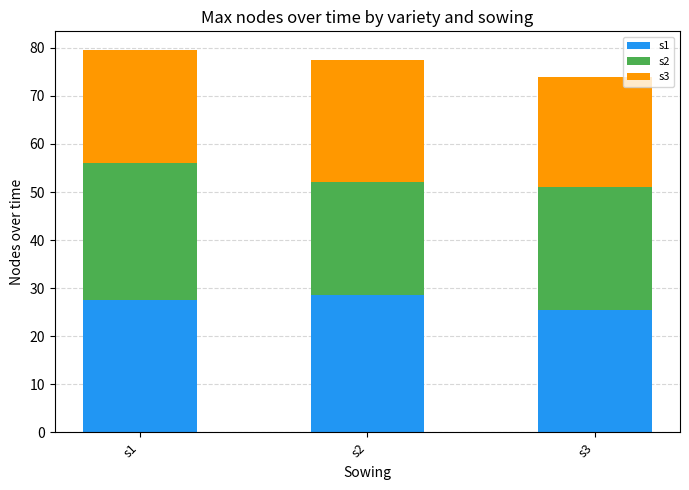

Are the bars horizontal?

No